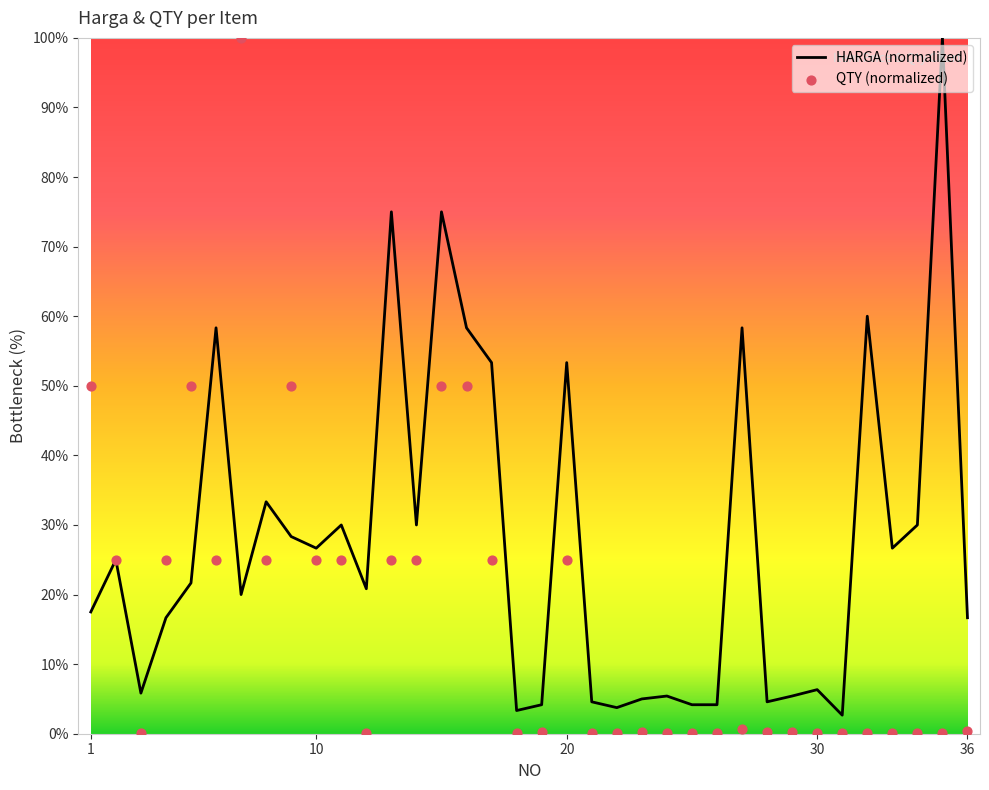

What are all the series names shown in the legend?

HARGA (normalized), QTY (normalized)